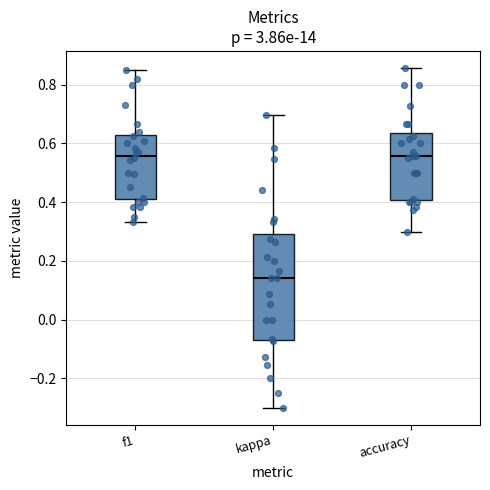

Which box is the tallest, from its lower edge to its upper edge?

kappa